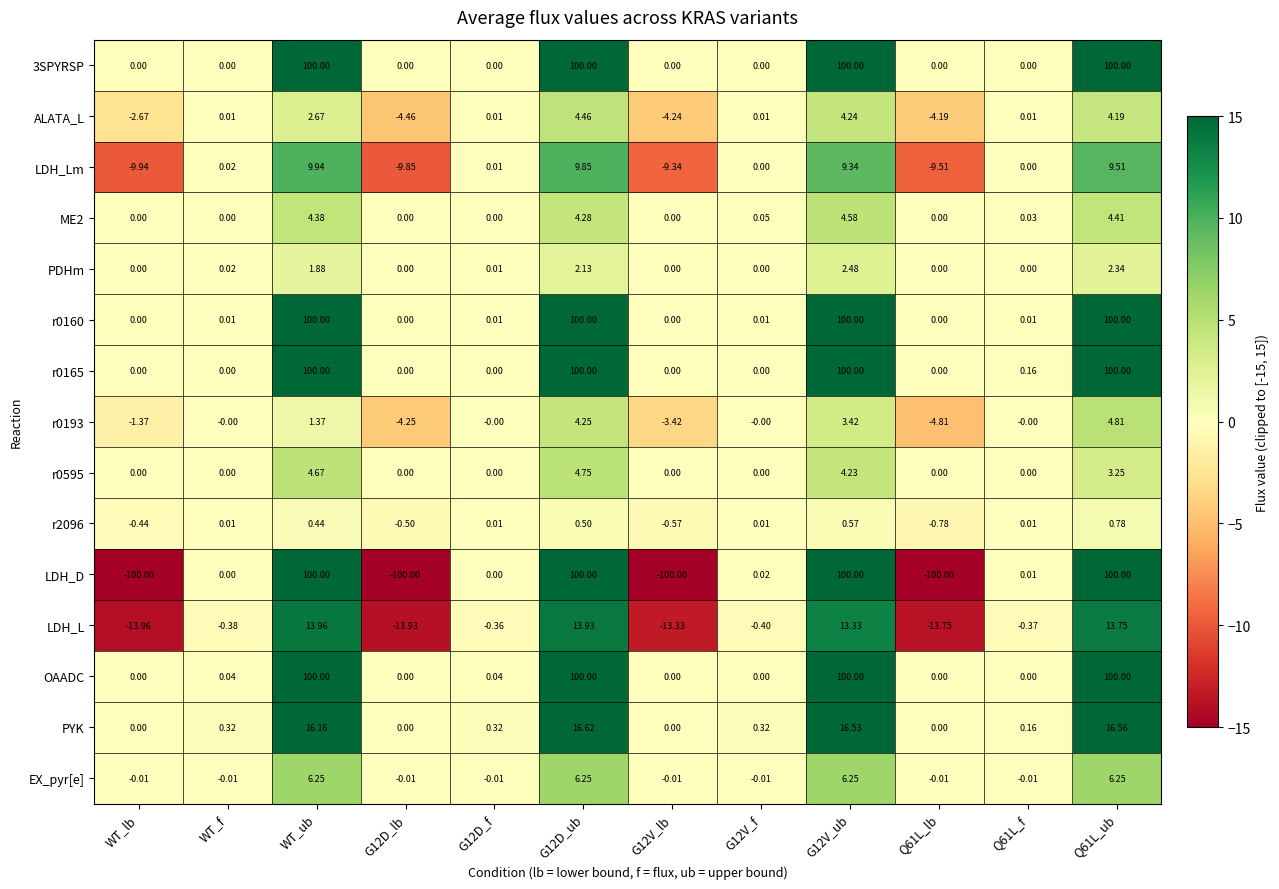

Is the value of r0160 at G12V_f greater than the value of LDH_D at G12V_ub?

No